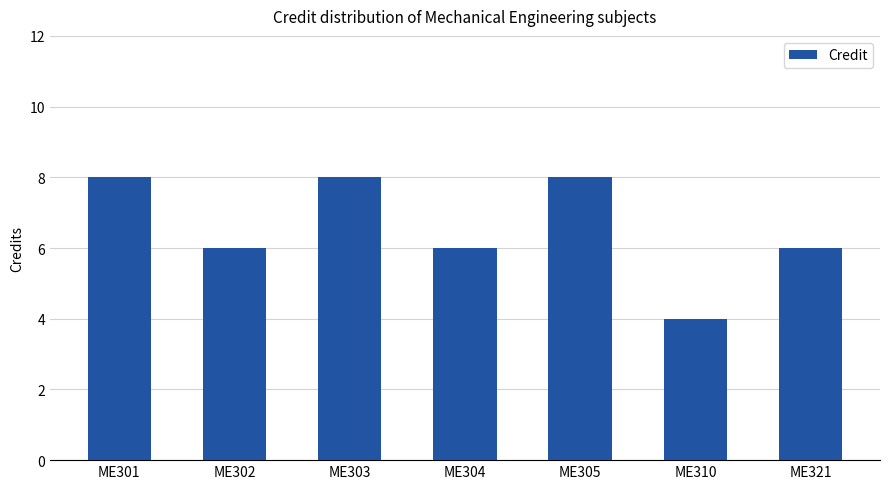

Count the values in the range 6 to 8.

6